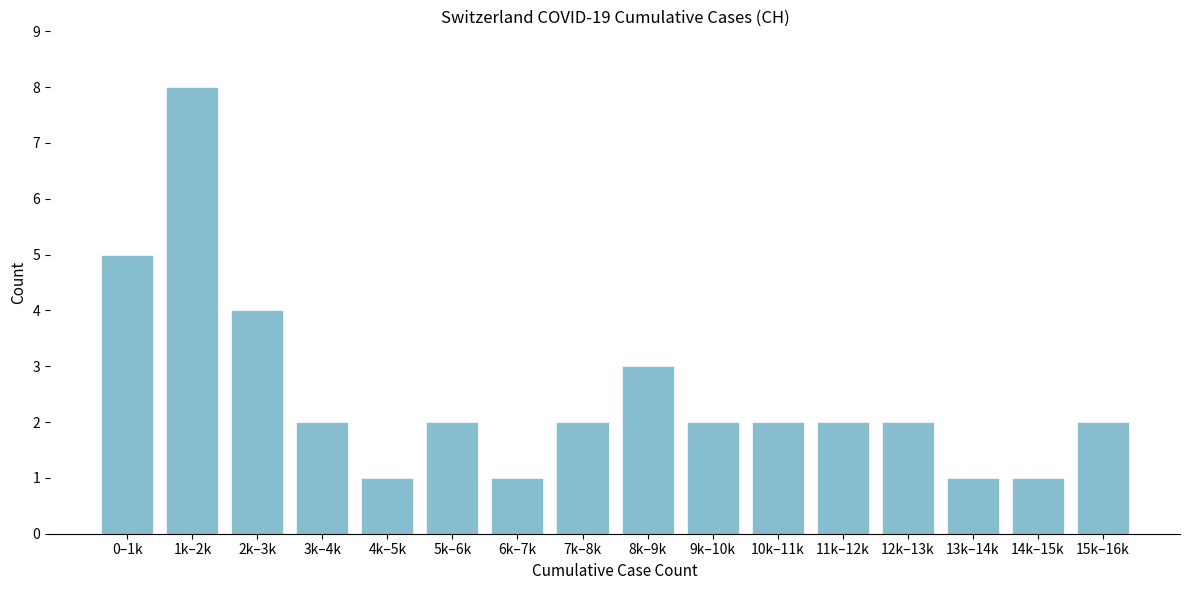

Reading right to left, list all the values displayed in this chart.

15k–16k=2	14k–15k=1	13k–14k=1	12k–13k=2	11k–12k=2	10k–11k=2	9k–10k=2	8k–9k=3	7k–8k=2	6k–7k=1	5k–6k=2	4k–5k=1	3k–4k=2	2k–3k=4	1k–2k=8	0–1k=5